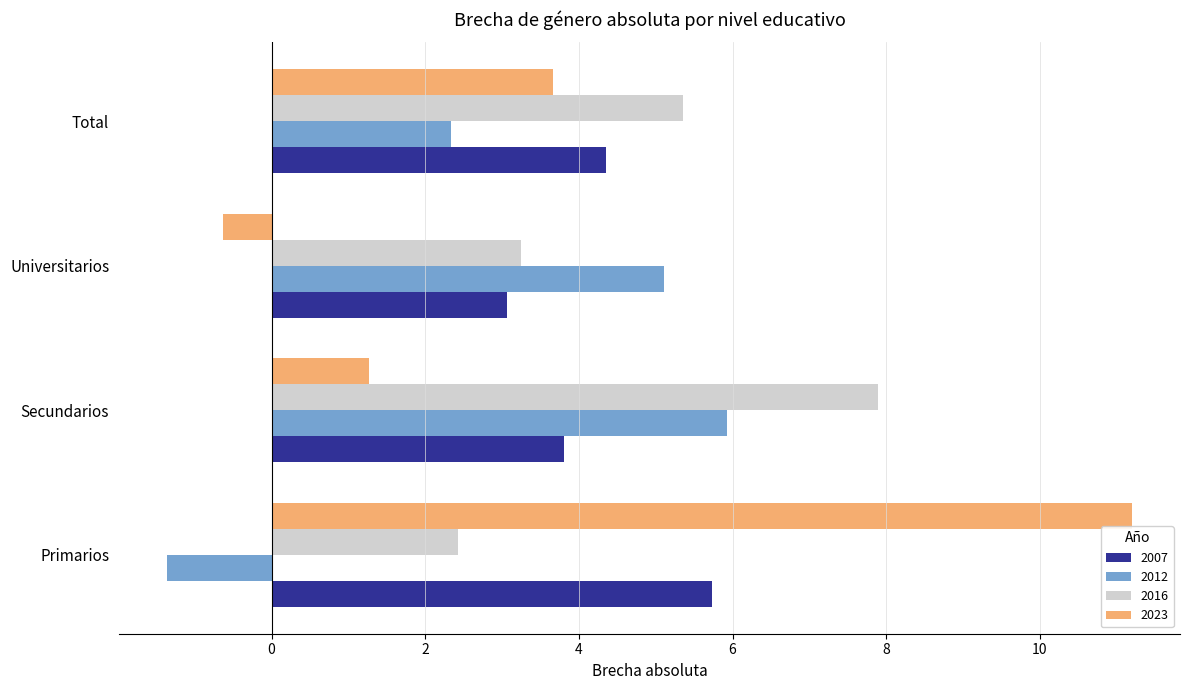

At which label is 2012 closest to 2?

Total